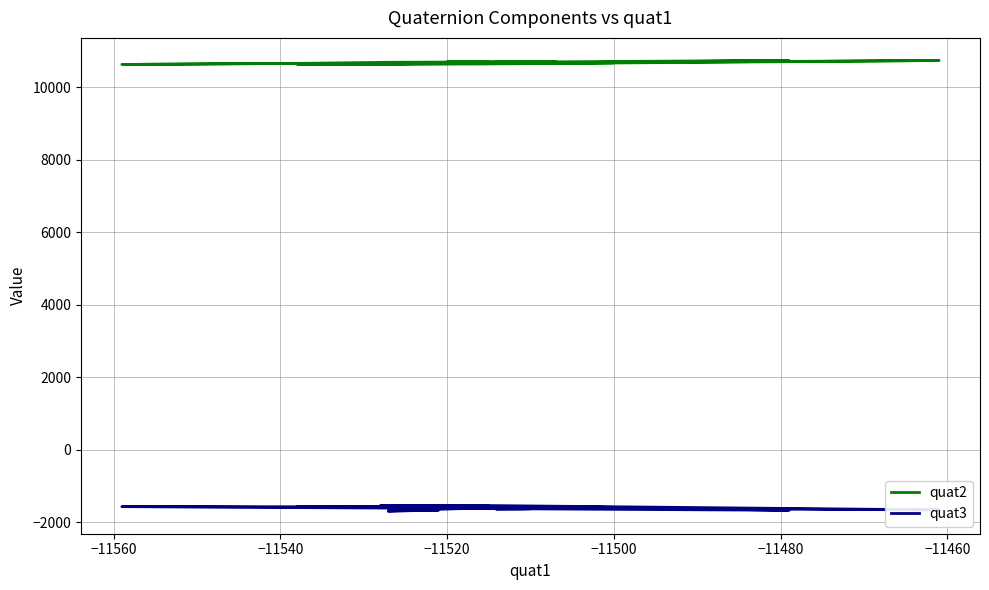

At how many categories does at least one series exceed 6384?

40